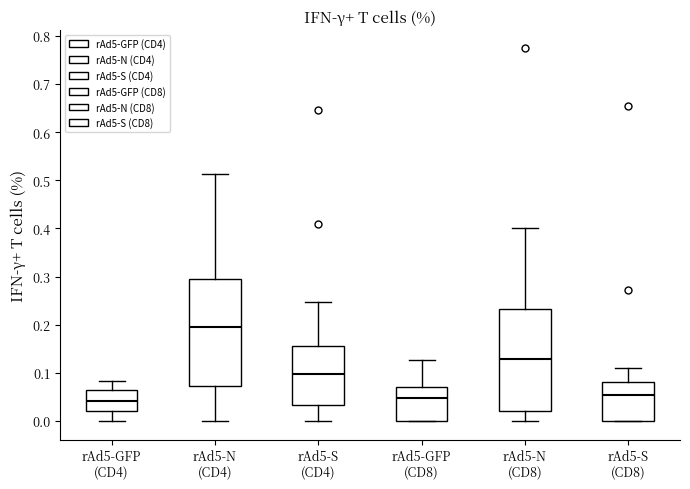

Where is the lower edge of the box for rAd5-S (CD4) on the y-axis? The values are not printed on the chart, so give them approximately, as read against the axis.

0.03